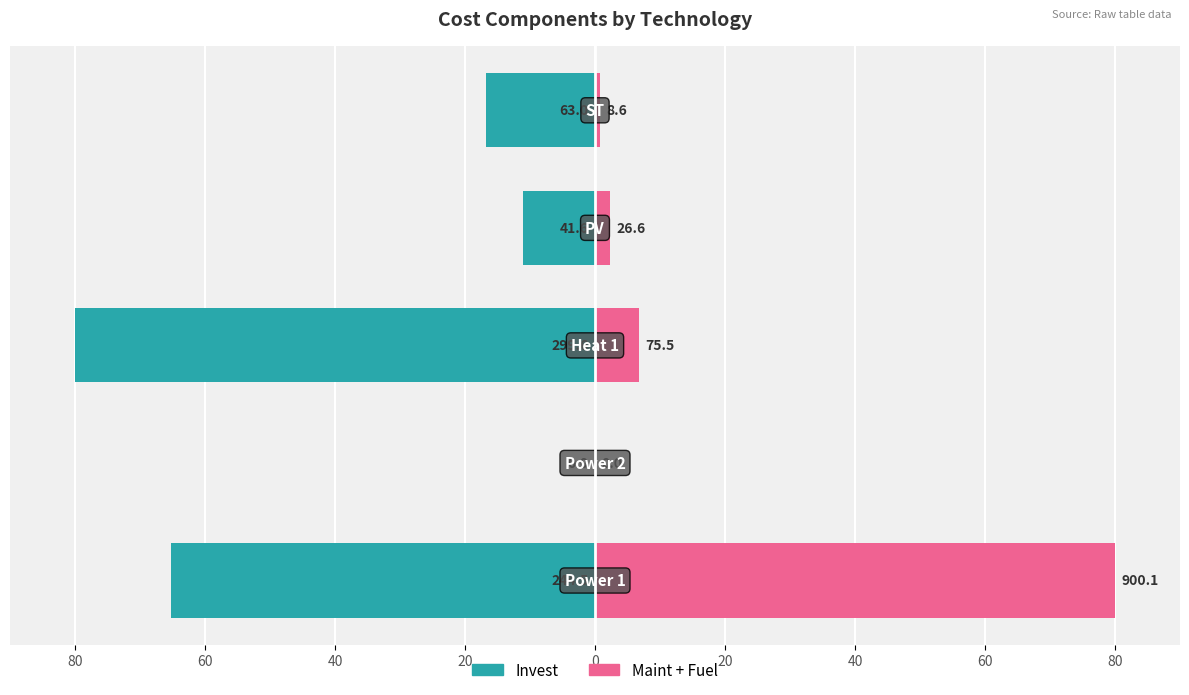

Is it true that Invest equals -16.8 at 0?

True